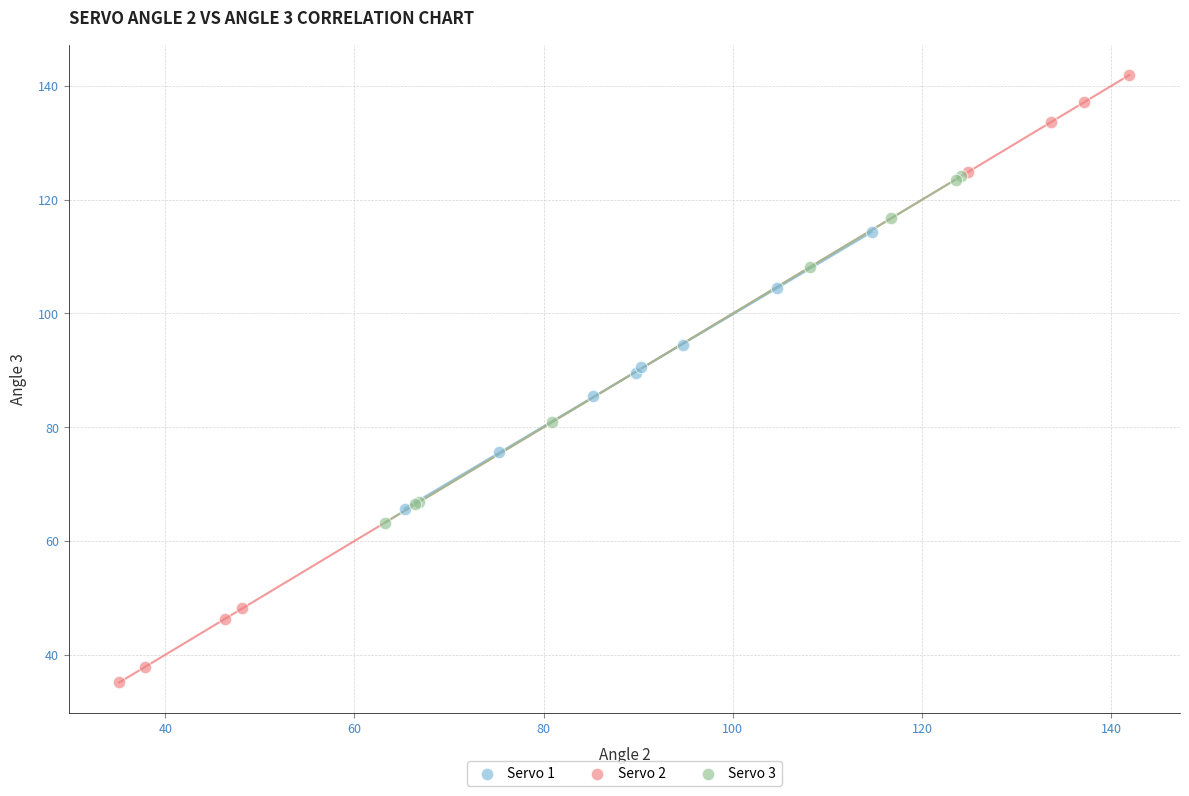

Which series contains the highest Y value?

Servo 2